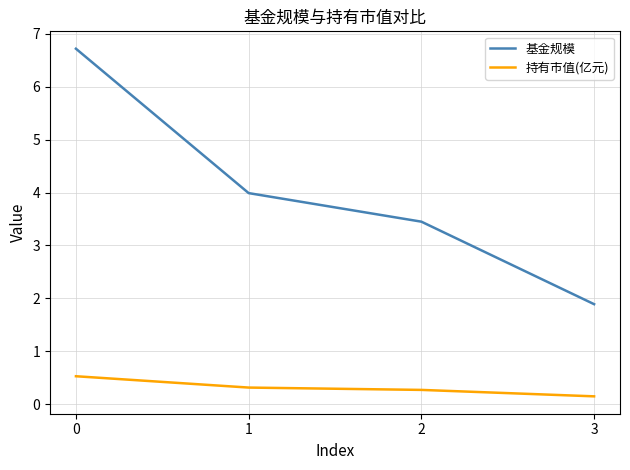

What is the sum of all 基金规模 values?

16.1